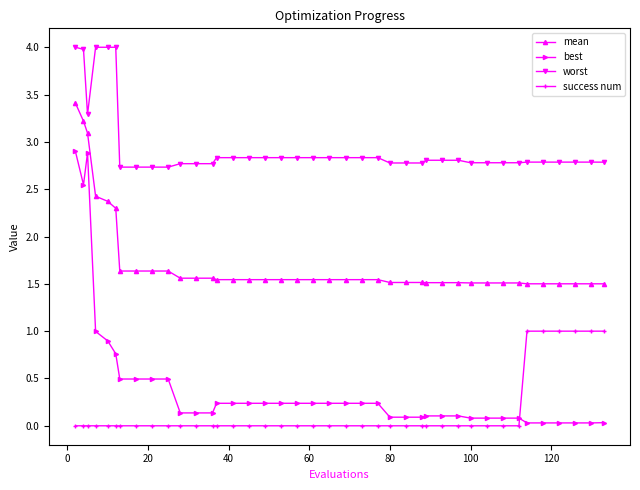

True or false: mean and worst cross at least once.

False